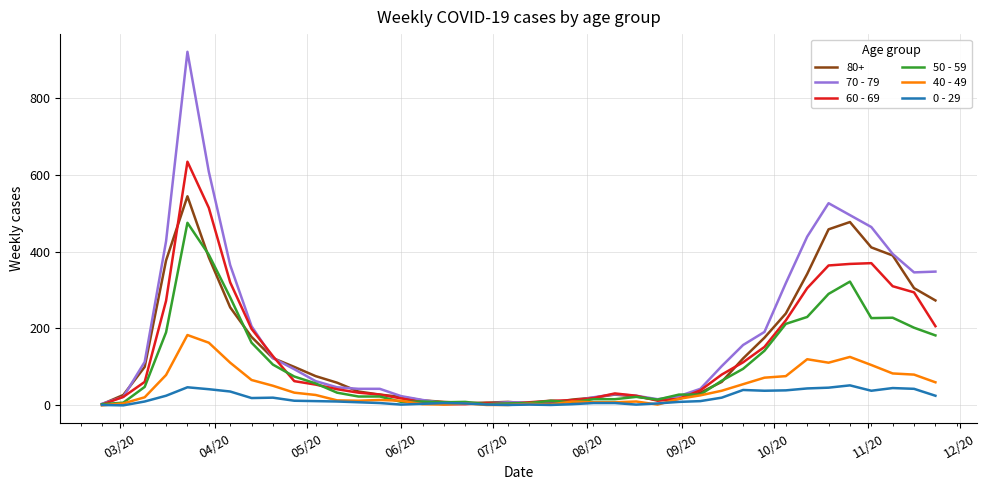

Which series has the largest range (max minus min)?

70 - 79